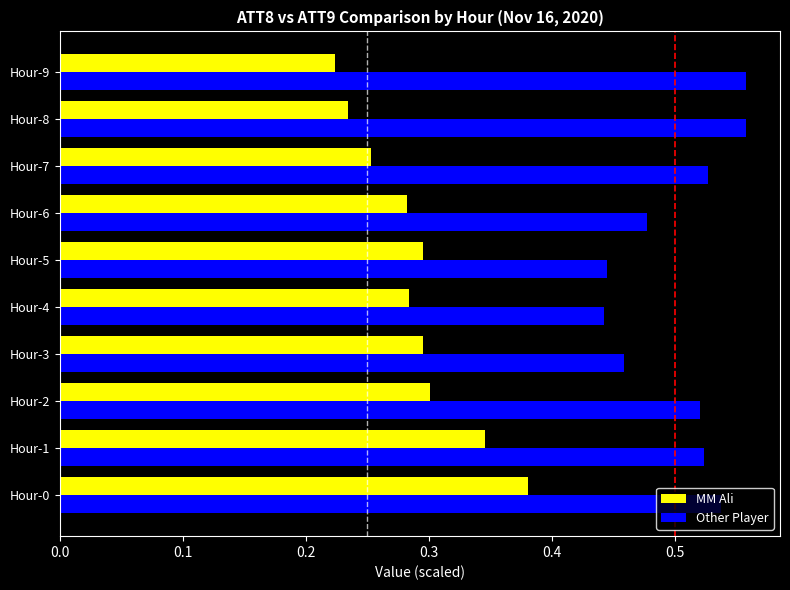

What is the sum of the Other Player values at Hour-3 and Hour-2?

1.0